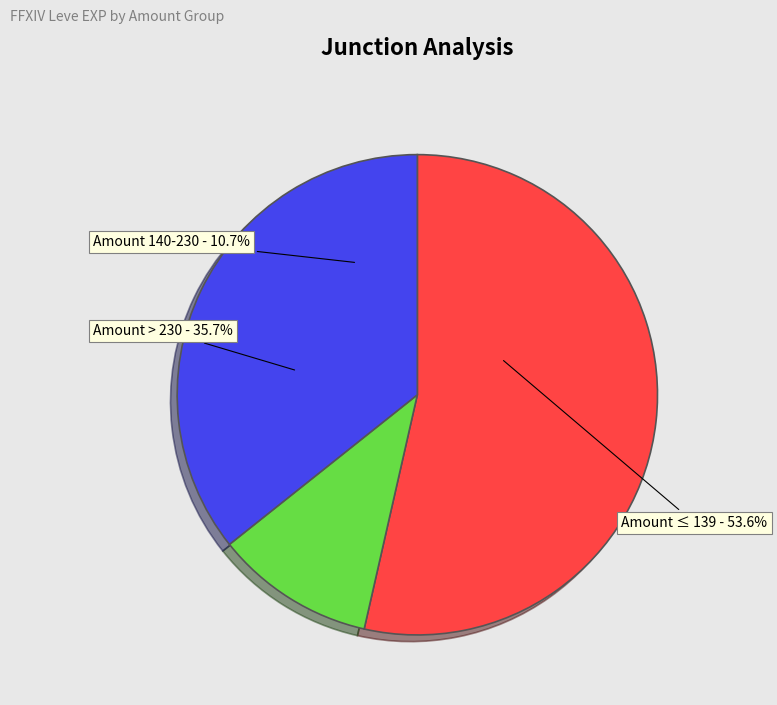

Does 287 represent more than half of the total?

No